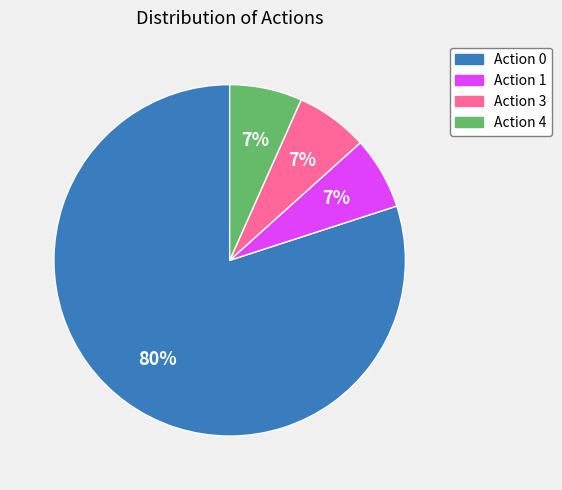

Do Action 4 and Action 1 together represent more than half of the pie?

No